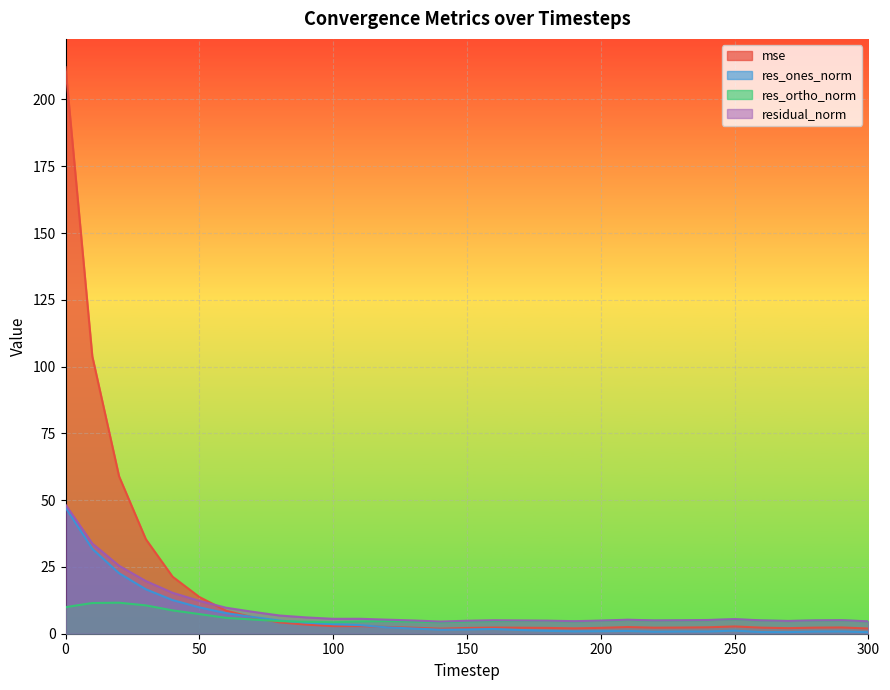

Which series has the largest total across all categories?

mse